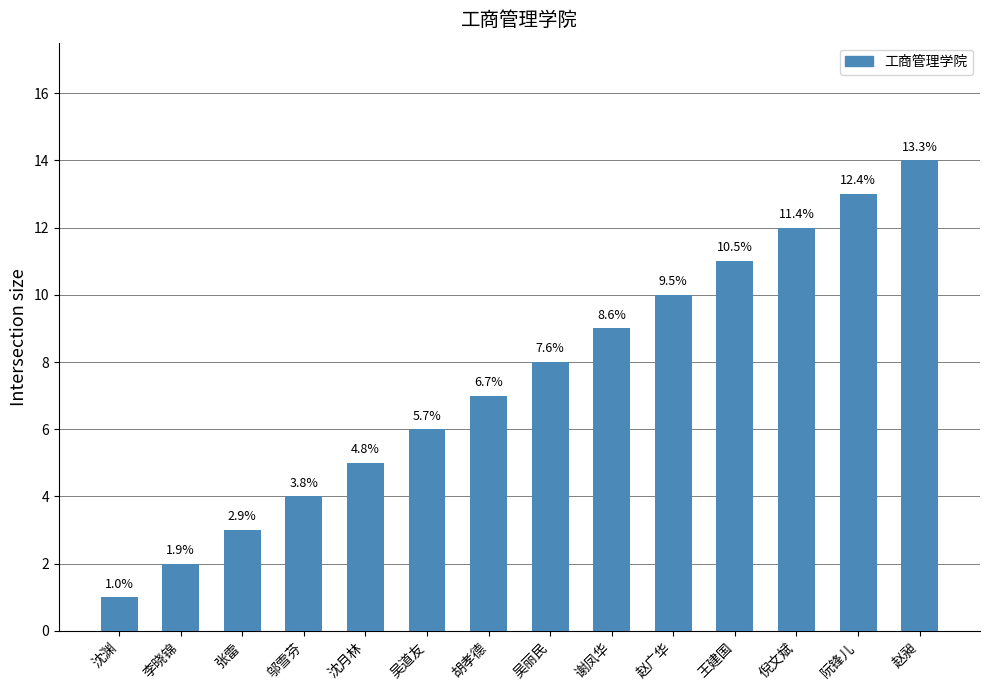

What is the difference between the maximum and minimum values?

13